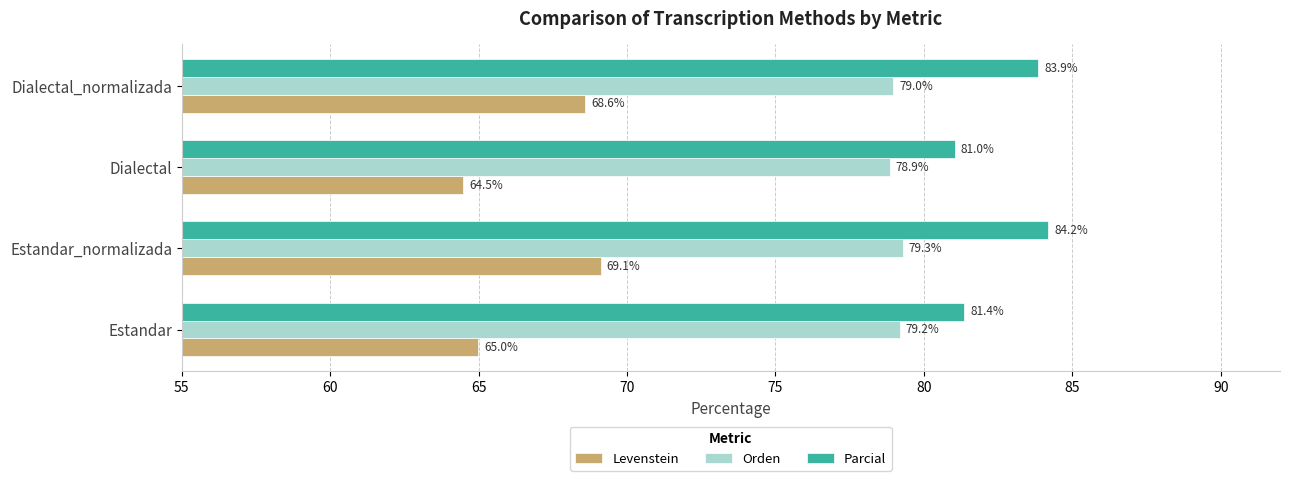

Which category has the highest value in the Orden series?

Estandar_normalizada